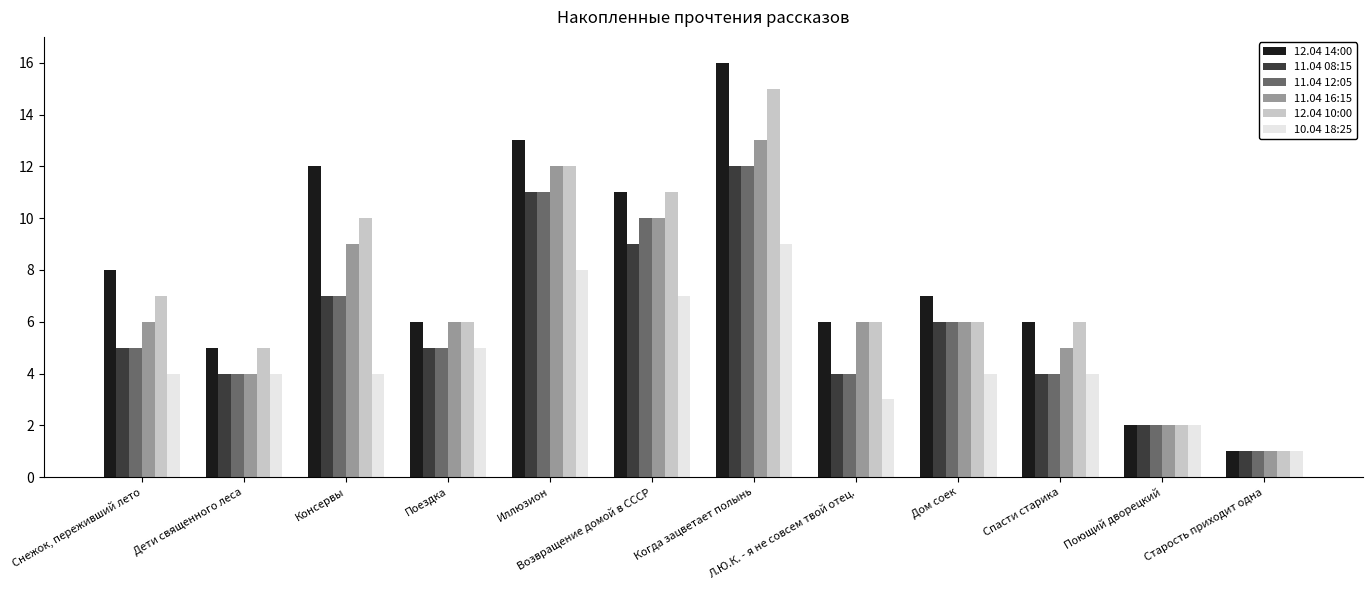

Count the number of data series in this chart.

6